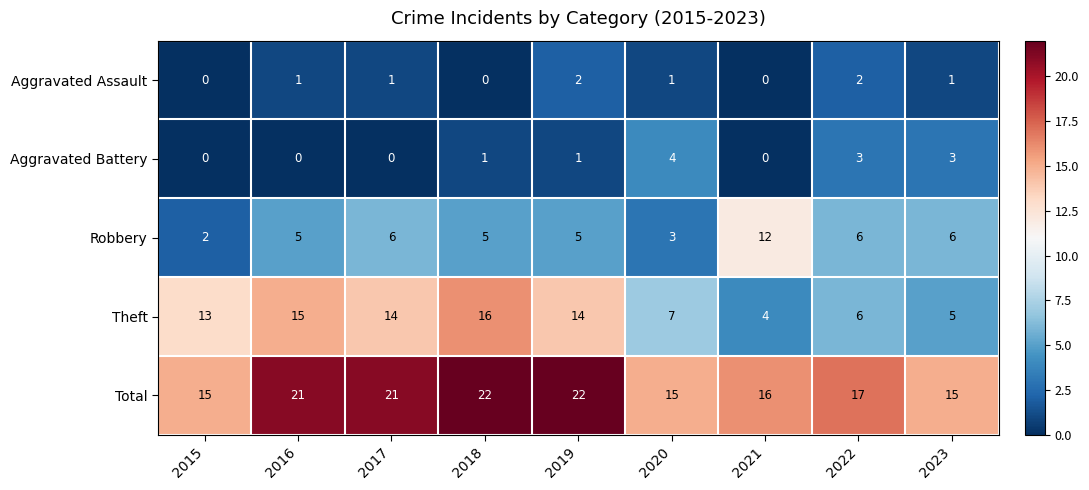

True or false: Aggravated Battery has a value of 4 at 2022.

False